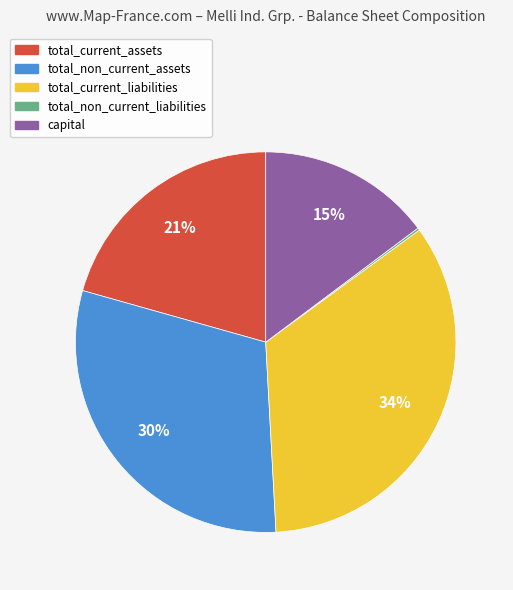

Is the sum of total_non_current_assets and total_current_liabilities greater than half?

Yes